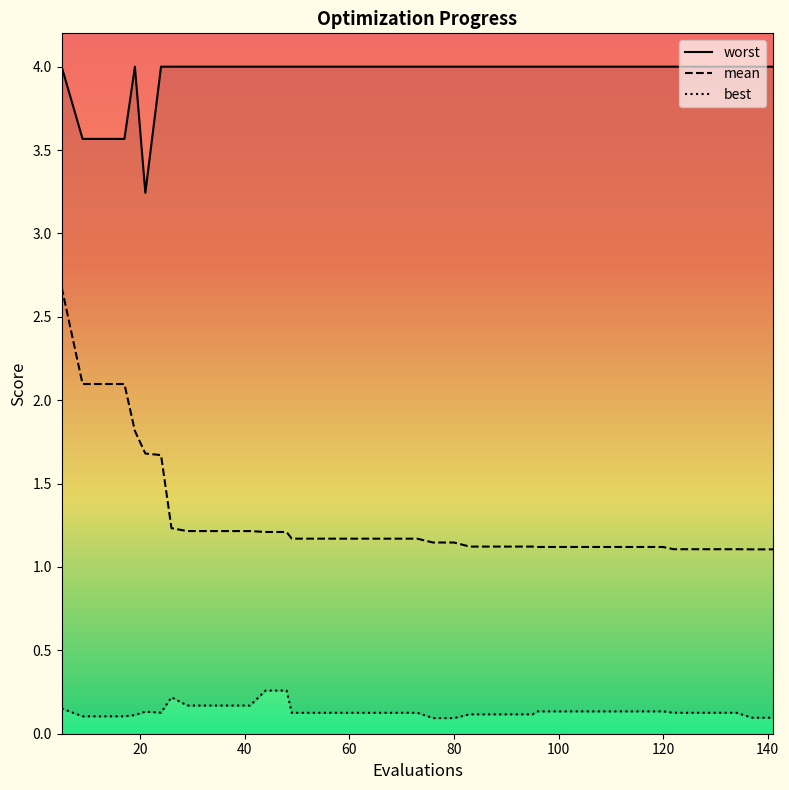

Reading right to left, transcribe all the data shown in this chart.

mean: 141=1.1	137=1.1	134=1.1	130=1.1	126=1.1	122=1.1	120=1.1	116=1.1	112=1.1	108=1.1	104=1.1	100=1.1	96=1.1	95=1.1	91=1.1	87=1.1	83=1.1	80=1.1	76=1.1	73=1.2	69=1.2	65=1.2	61=1.2	57=1.2	53=1.2	49=1.2	48=1.2	44=1.2	41=1.2	37=1.2	33=1.2	29=1.2	26=1.2	24=1.7	21=1.7	19=1.8	17=2.1	13=2.1	9=2.1	5=2.7
best: 141=0.1	137=0.1	134=0.1	130=0.1	126=0.1	122=0.1	120=0.1	116=0.1	112=0.1	108=0.1	104=0.1	100=0.1	96=0.1	95=0.1	91=0.1	87=0.1	83=0.1	80=0.1	76=0.1	73=0.1	69=0.1	65=0.1	61=0.1	57=0.1	53=0.1	49=0.1	48=0.3	44=0.3	41=0.2	37=0.2	33=0.2	29=0.2	26=0.2	24=0.1	21=0.1	19=0.1	17=0.1	13=0.1	9=0.1	5=0.2
worst: 141=4.0	137=4.0	134=4.0	130=4.0	126=4.0	122=4.0	120=4.0	116=4.0	112=4.0	108=4.0	104=4.0	100=4.0	96=4.0	95=4.0	91=4.0	87=4.0	83=4.0	80=4.0	76=4.0	73=4.0	69=4.0	65=4.0	61=4.0	57=4.0	53=4.0	49=4.0	48=4.0	44=4.0	41=4.0	37=4.0	33=4.0	29=4.0	26=4.0	24=4.0	21=3.2	19=4.0	17=3.6	13=3.6	9=3.6	5=4.0